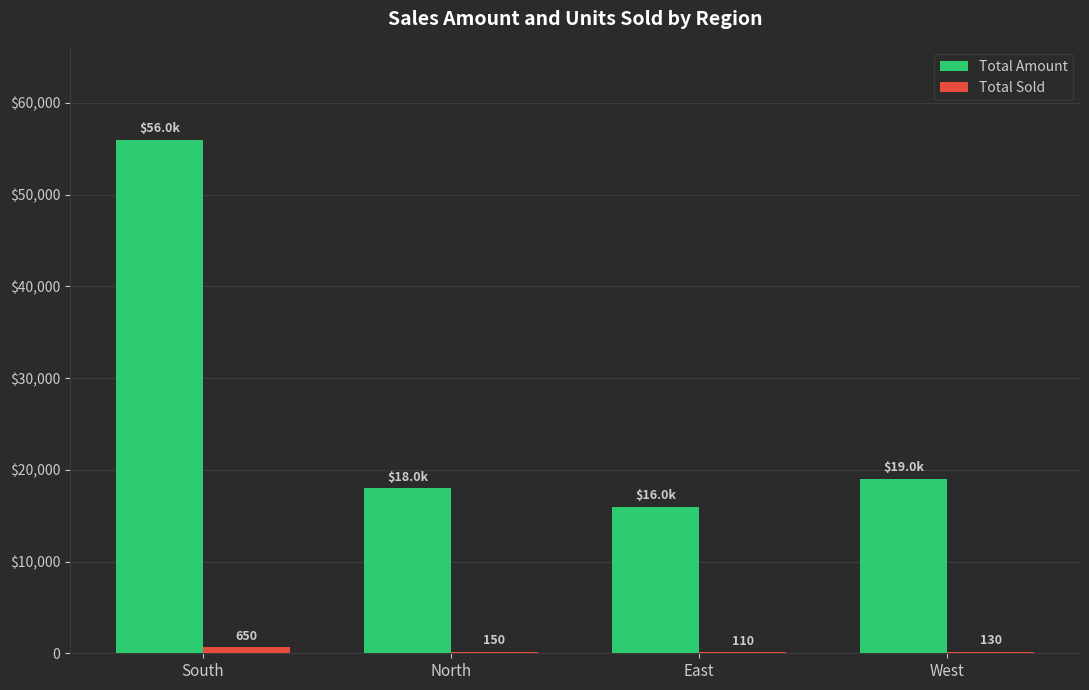

Which category has the lowest value in the Total Sold series?

East